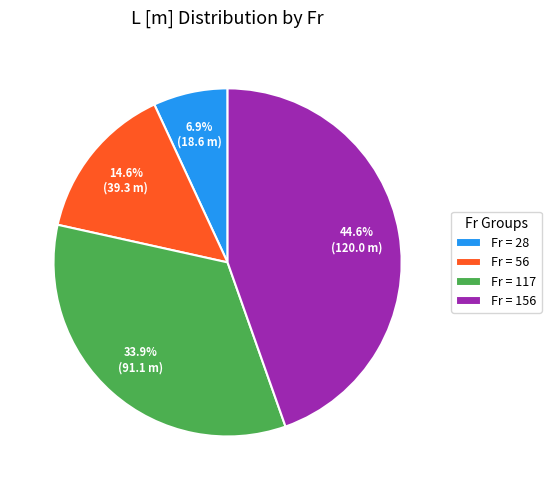

How many slices are in this pie chart?

4